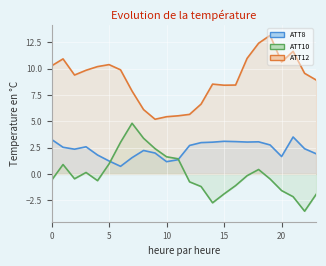

At 19, list the series in order from largest to smallest.

ATT12 line, ATT8 line, ATT10 line